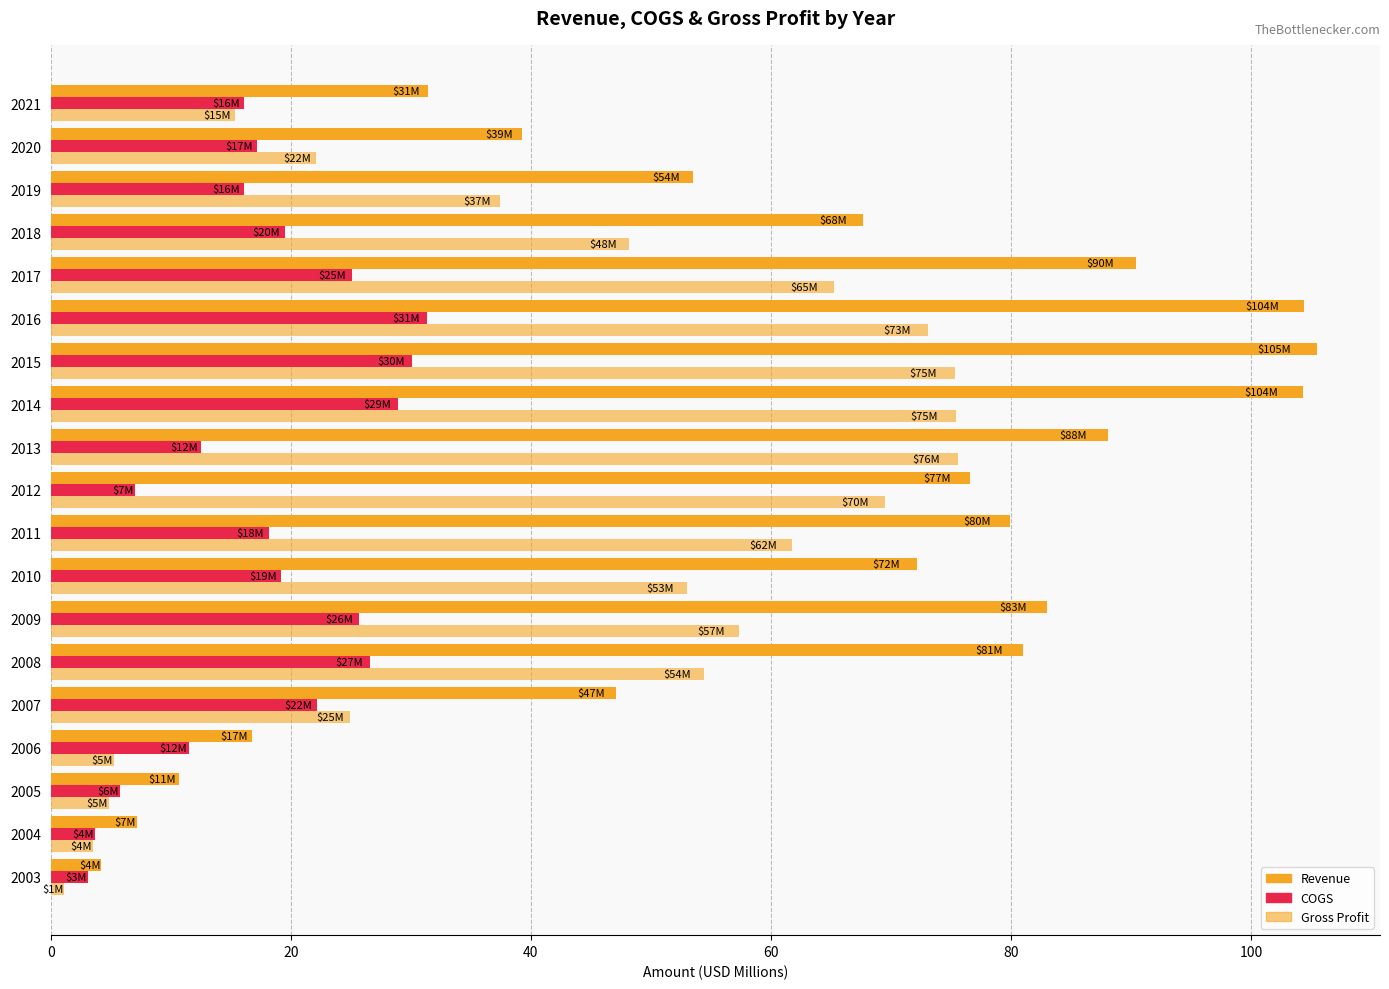

How many values in the Revenue series exceed 72?

10